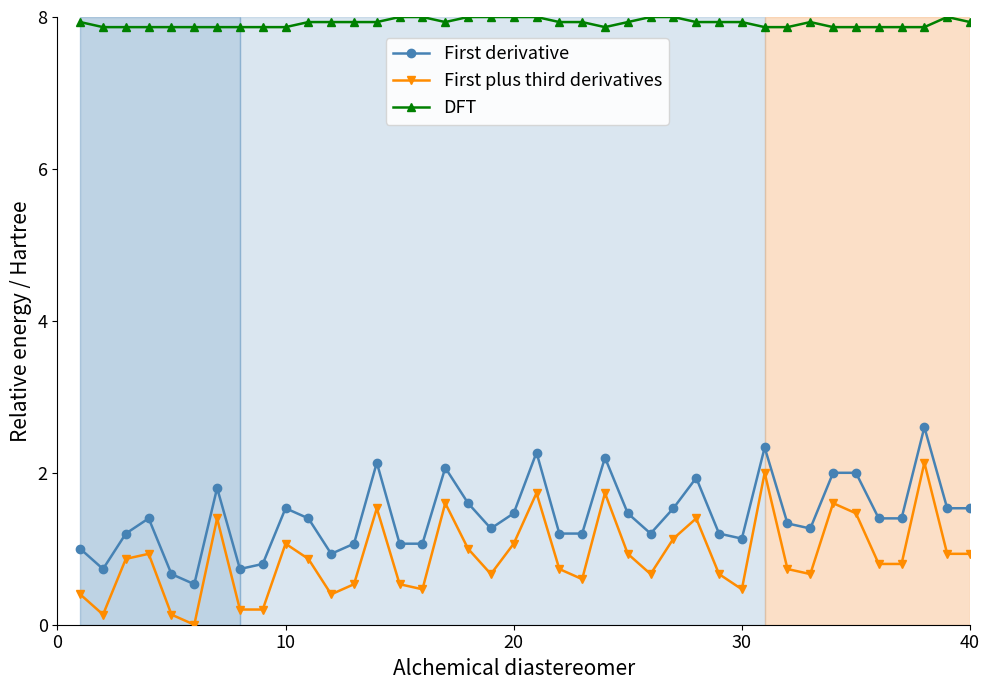

Rank the series by their maximum value, from lowest to highest.

First plus third derivatives, First derivative, DFT